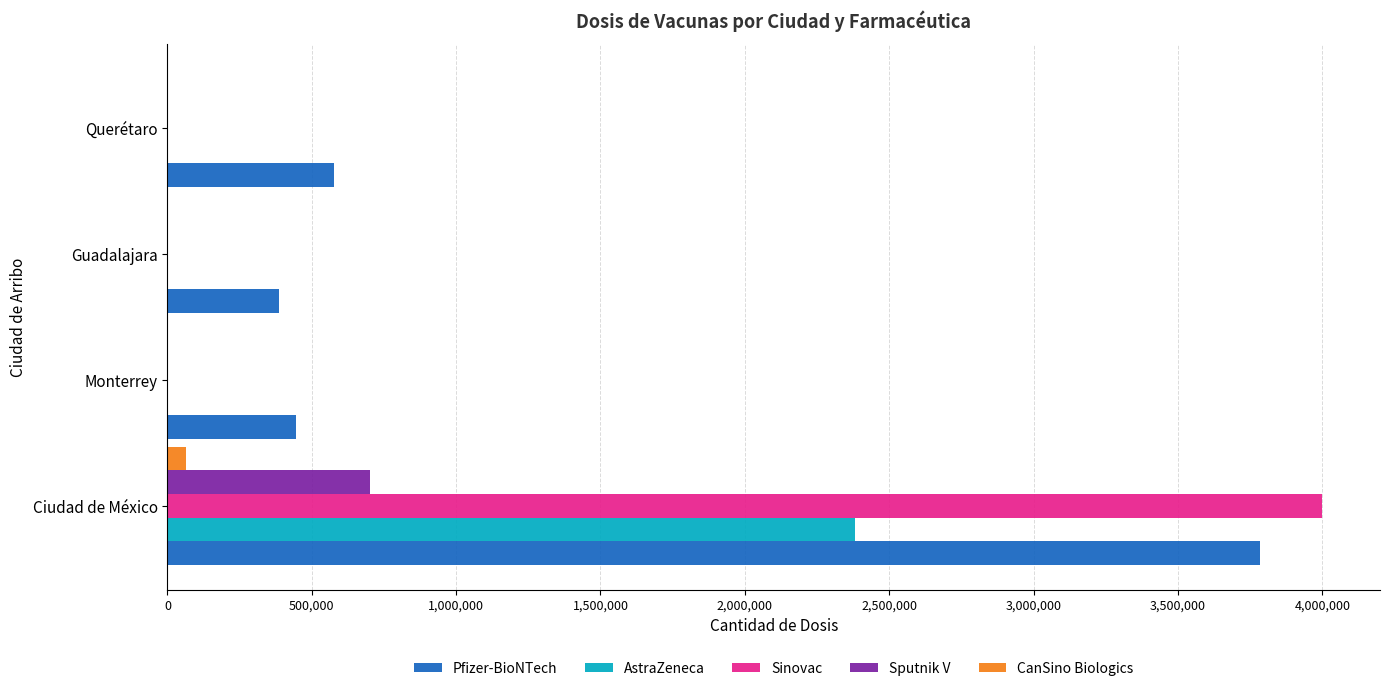

How many data points in Sputnik V are above 0?

1